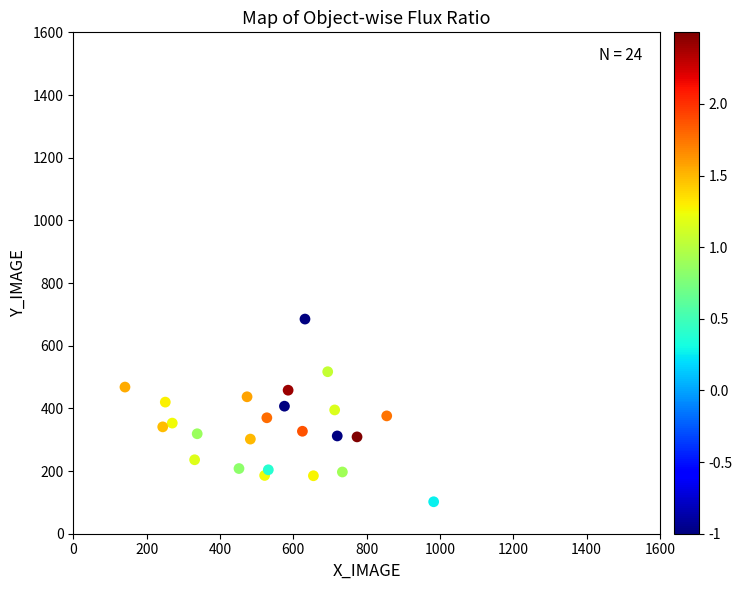

What is the range of Y values (max minus min)?

583